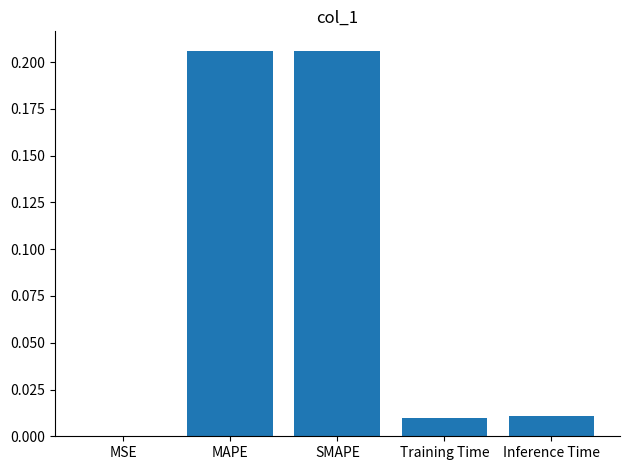

Between MSE and MAPE, which is larger?

MAPE